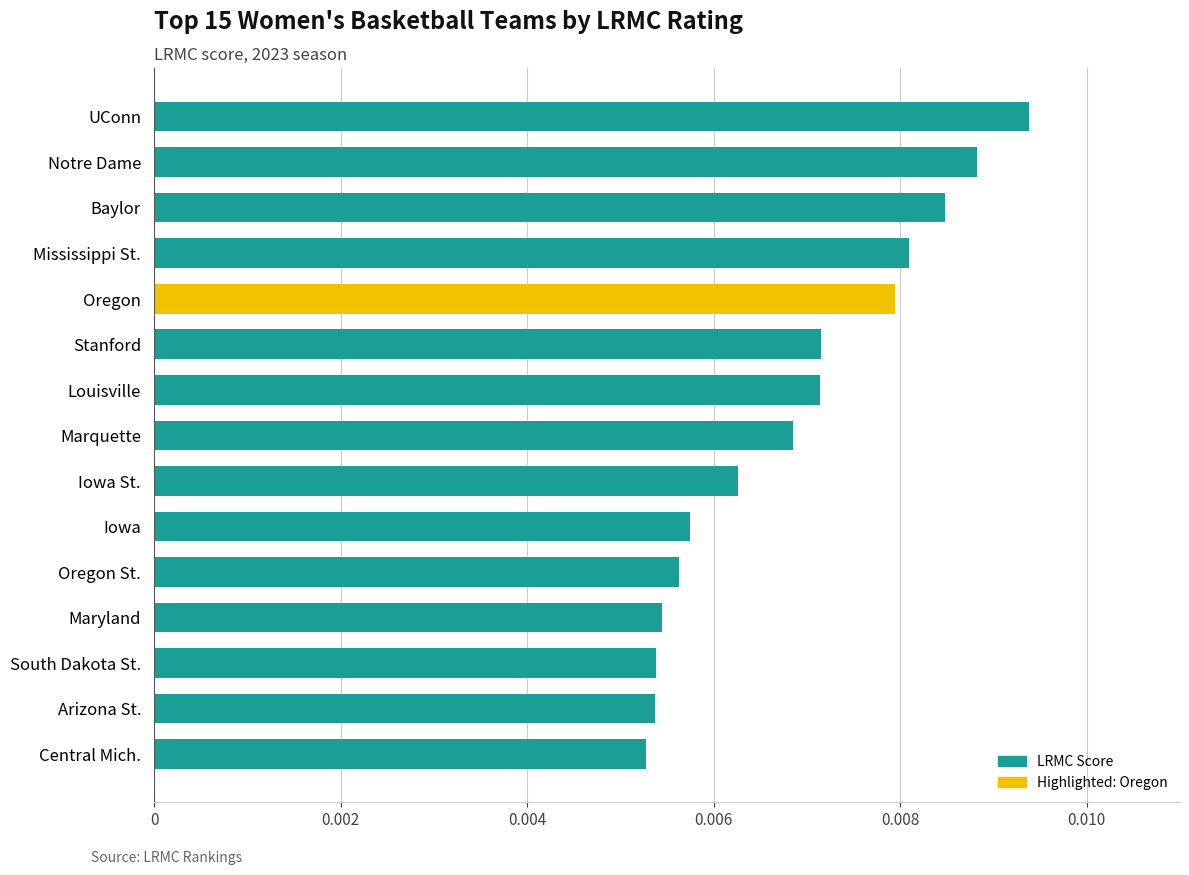

Between Stanford and South Dakota St., which is larger?

Stanford